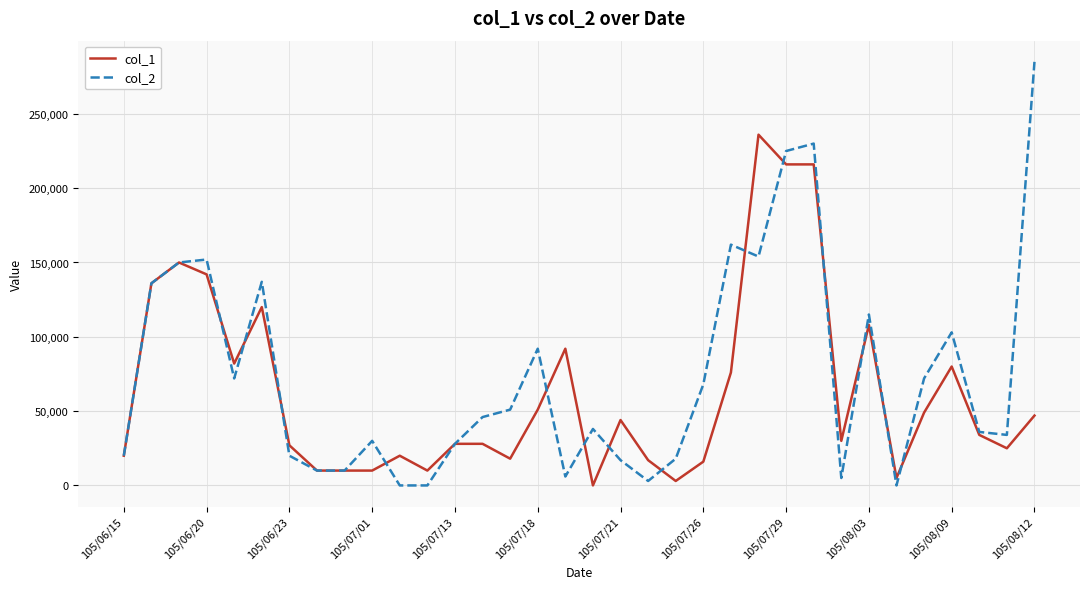

Which series has the widest spread of values?

col_2